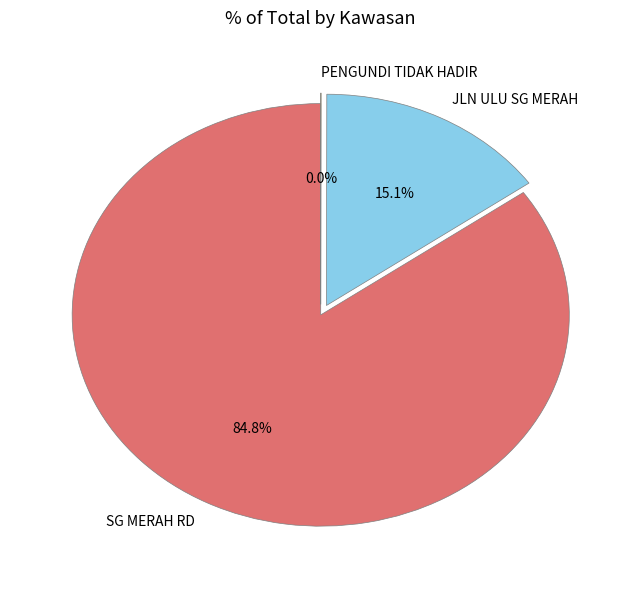

What is the majority slice?

SG MERAH RD